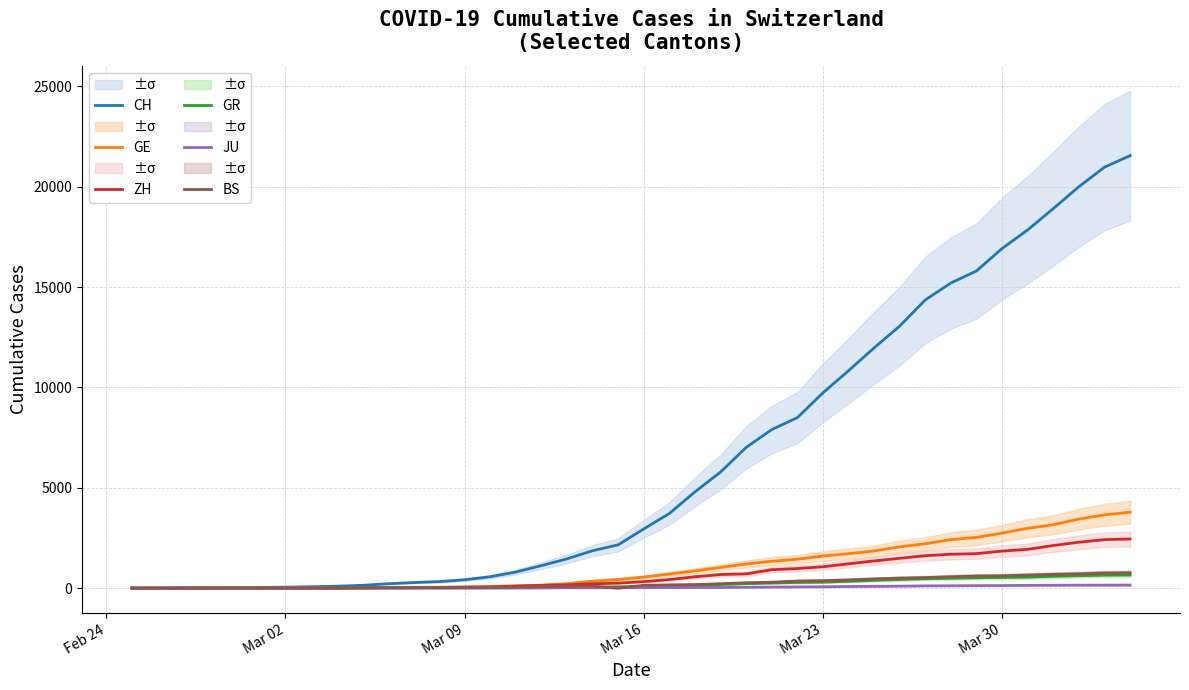

How many series are shown in this chart?

6